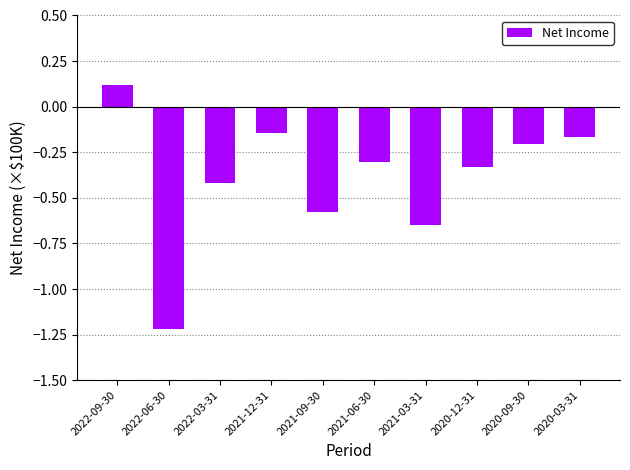

At which label is the value closest to 0?

2022-09-30